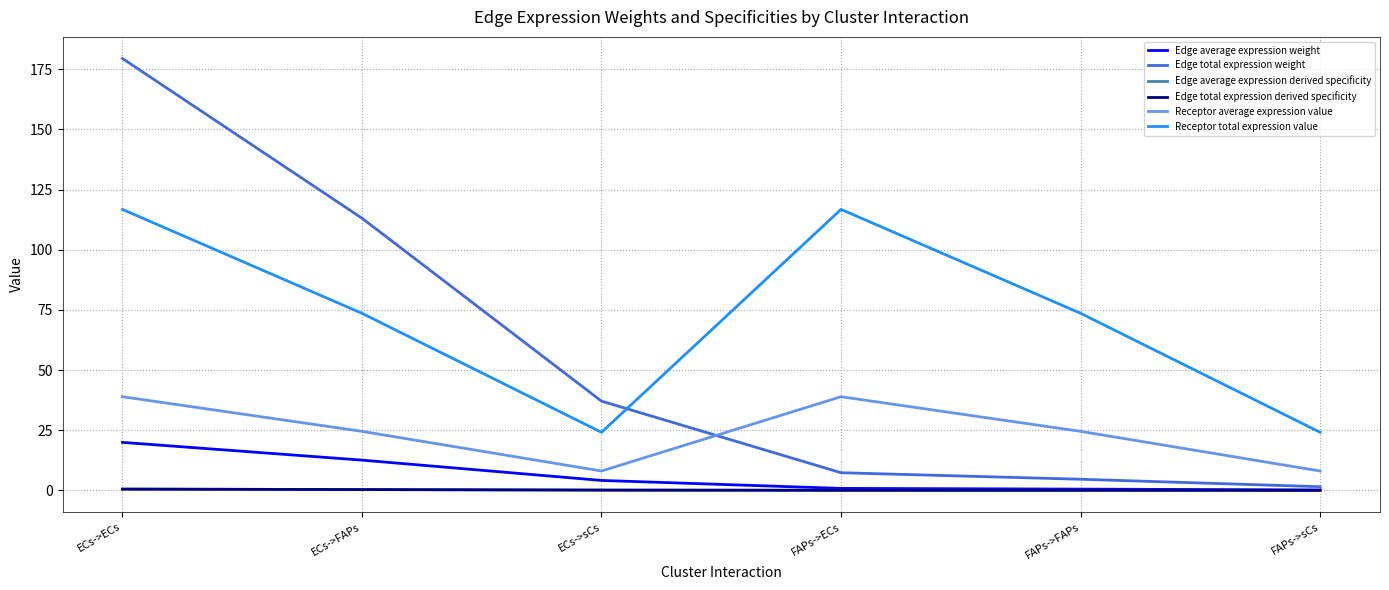

Where is Edge total expression derived specificity nearest to the value 0?

FAPs->sCs